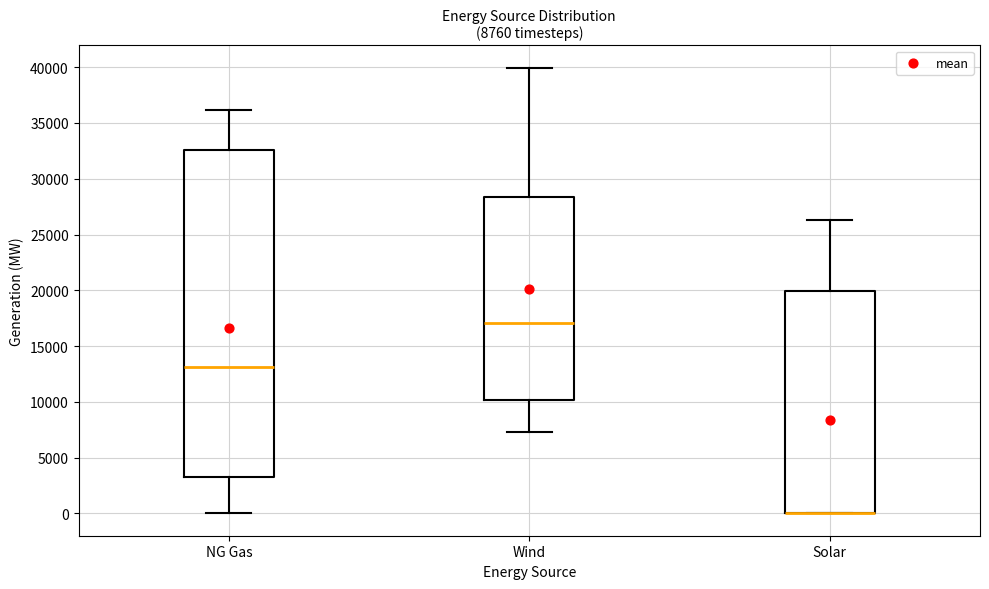

Where does the median line of the box for NG Gas sit on the y-axis? The values are not printed on the chart, so give them approximately, as read against the axis.

13000